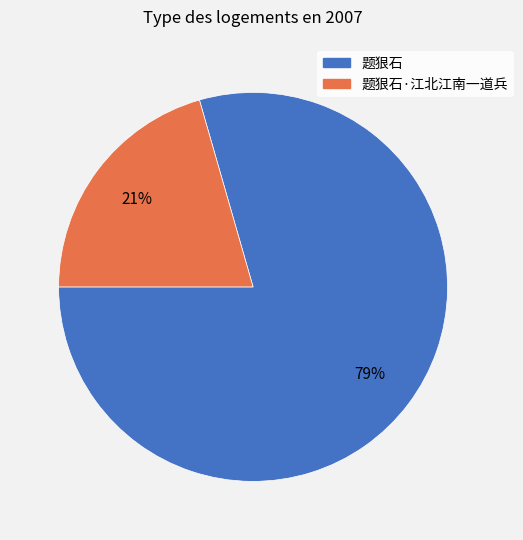

To the nearest percent, what is the average slice percentage?

50%